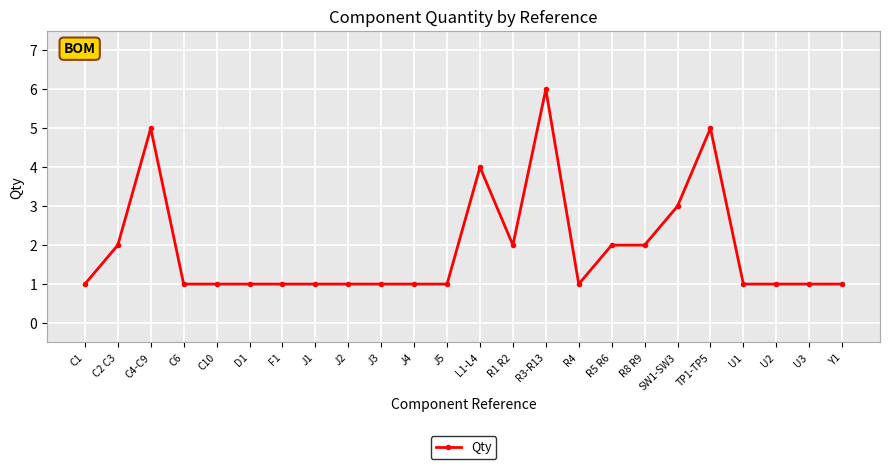

Approximately how many times larger is the value at C4-C9 compared to J2?

5.0